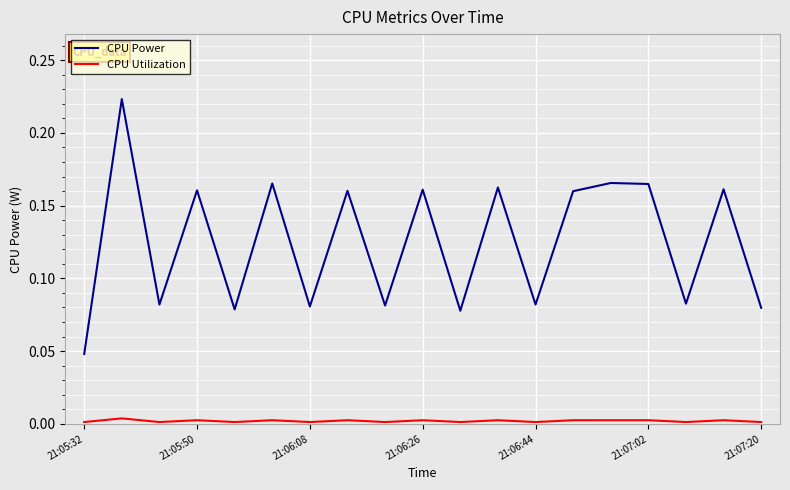

Rank the series by their maximum value, from lowest to highest.

CPU Utilization, CPU Power